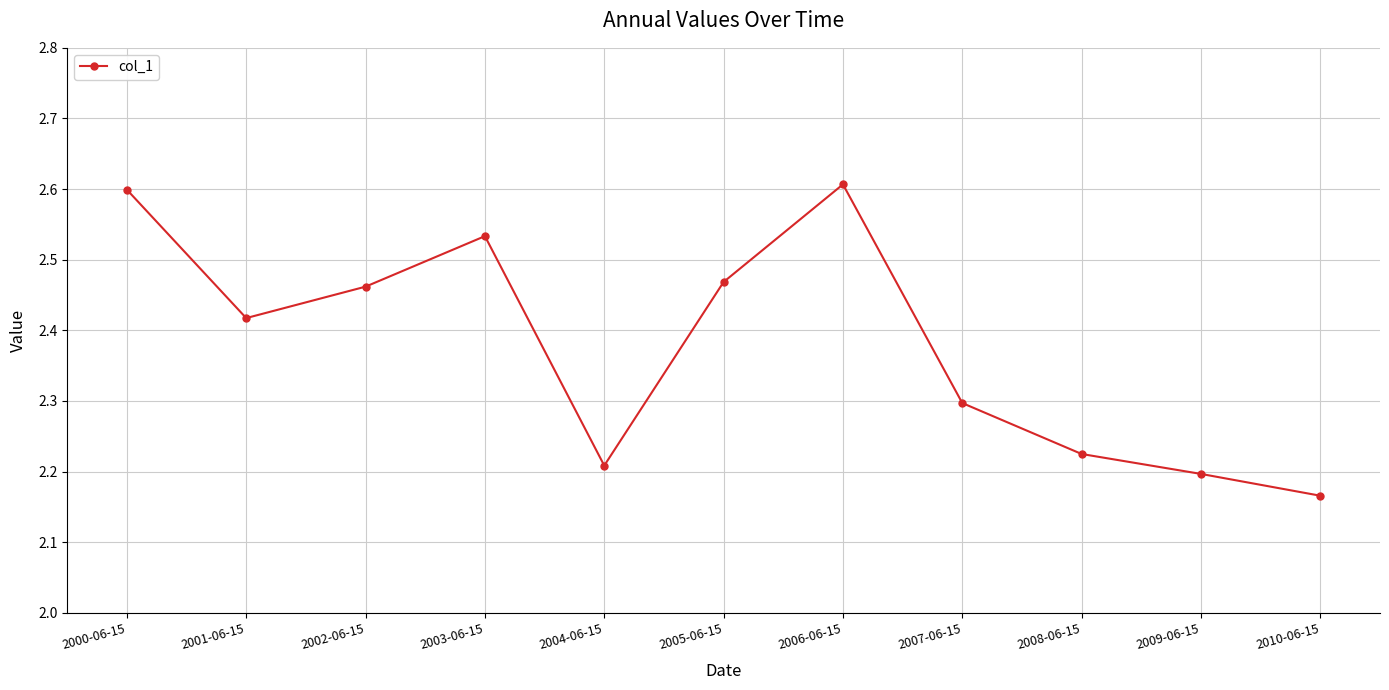

Which category has the highest value across all series?

2006-06-15